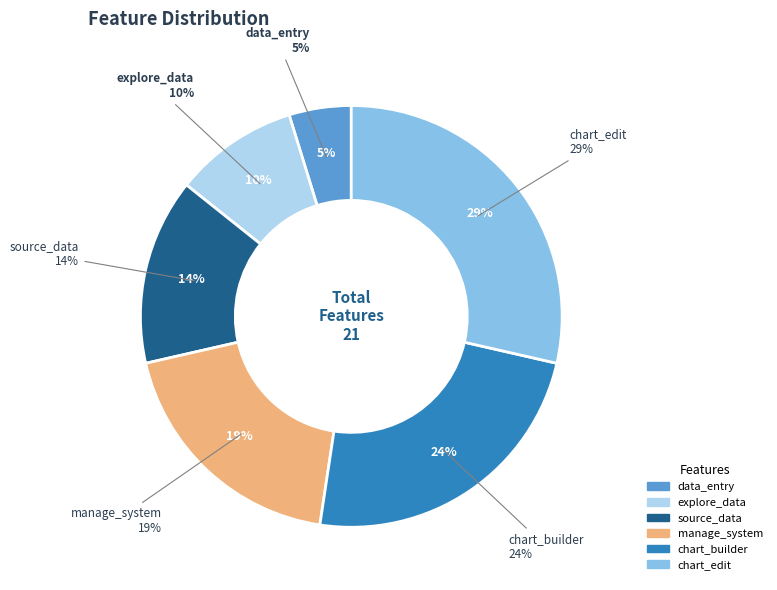

Which slice is the largest?

chart_edit